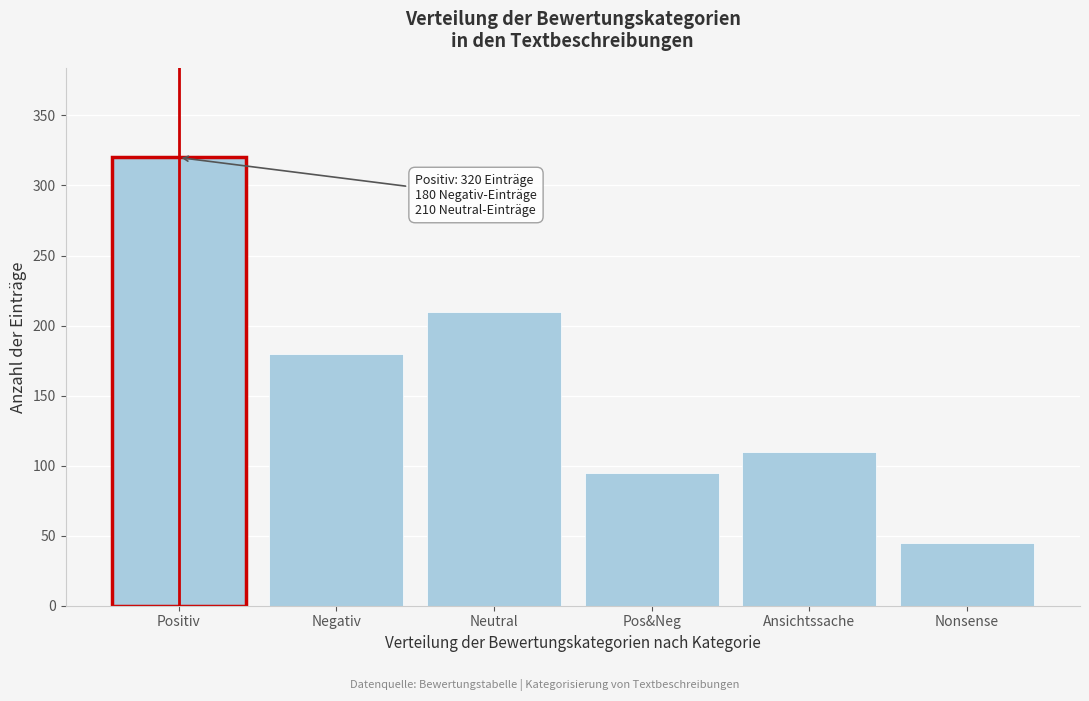

Reading left to right, transcribe all the data shown in this chart.

Positiv=320	Negativ=180	Neutral=210	Pos&Neg=95	Ansichtssache=110	Nonsense=45